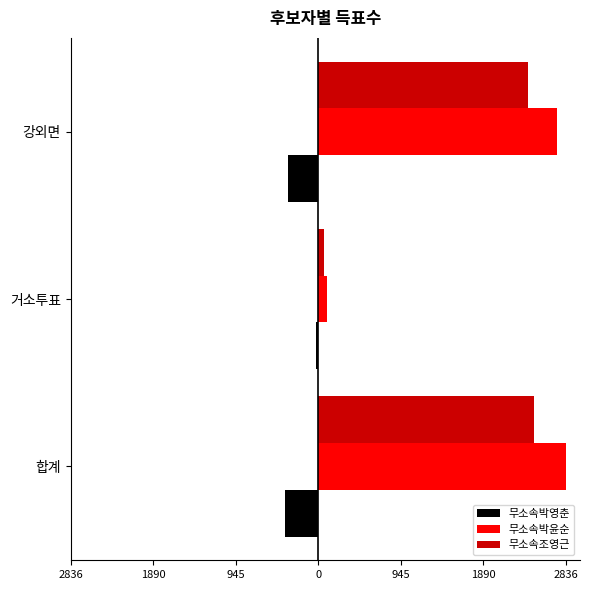

What are all the series names shown in the legend?

무소속박영춘, 무소속박윤순, 무소속조영근